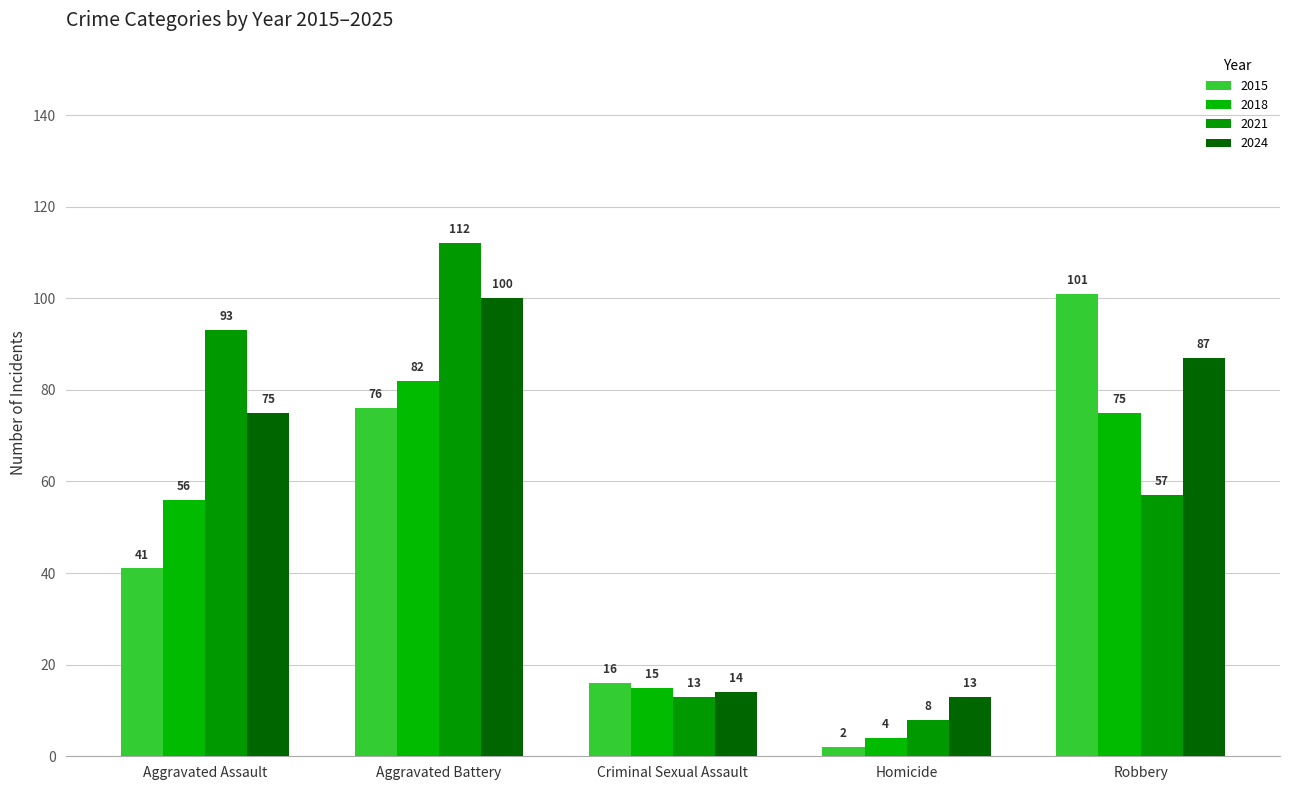

Which series has the largest range (max minus min)?

2021